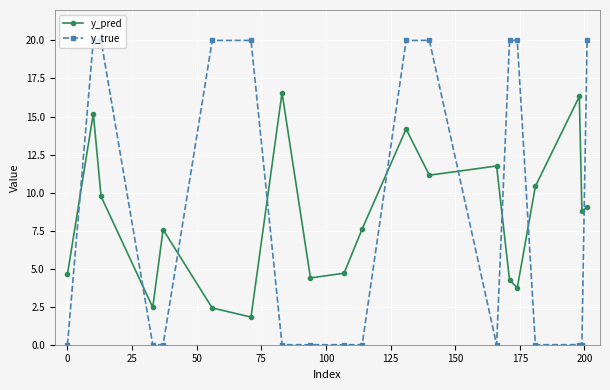

What is the highest value of the y_true series?

20.0